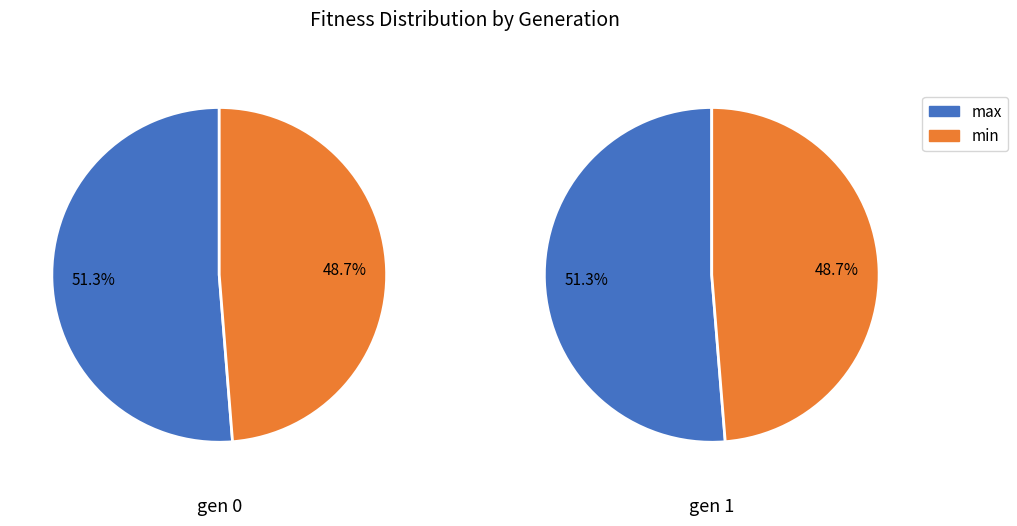

To the nearest percent, what percentage of the pie is 1?

50%